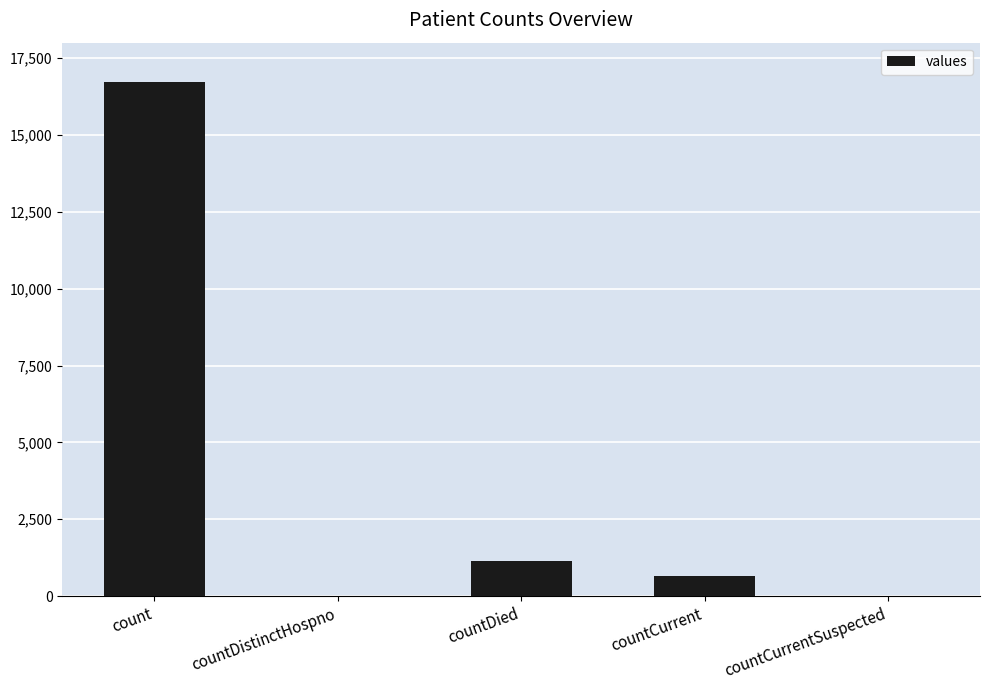

The value at count is 26101. True or false?

False